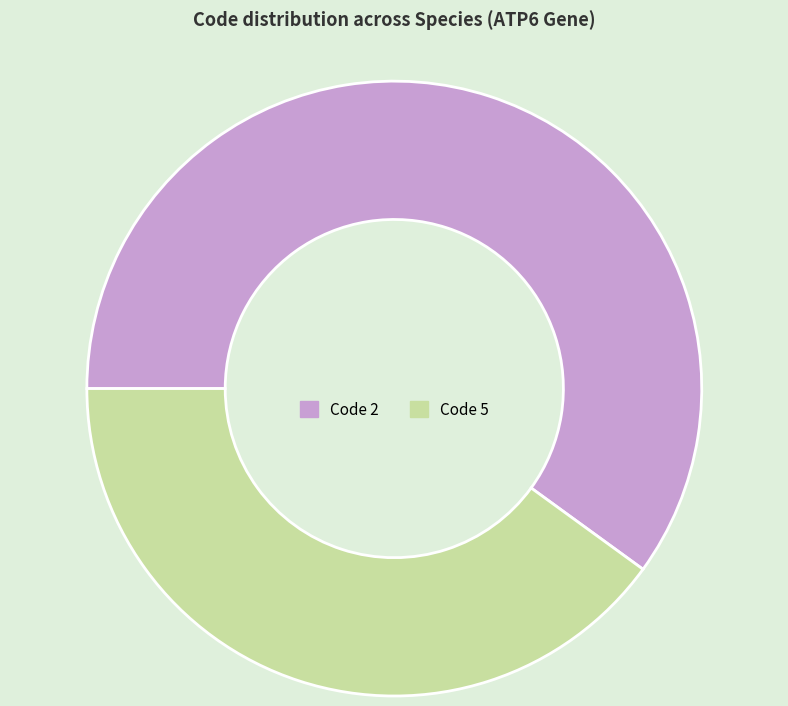

Is the sum of Code 5 and Code 2 greater than half?

Yes